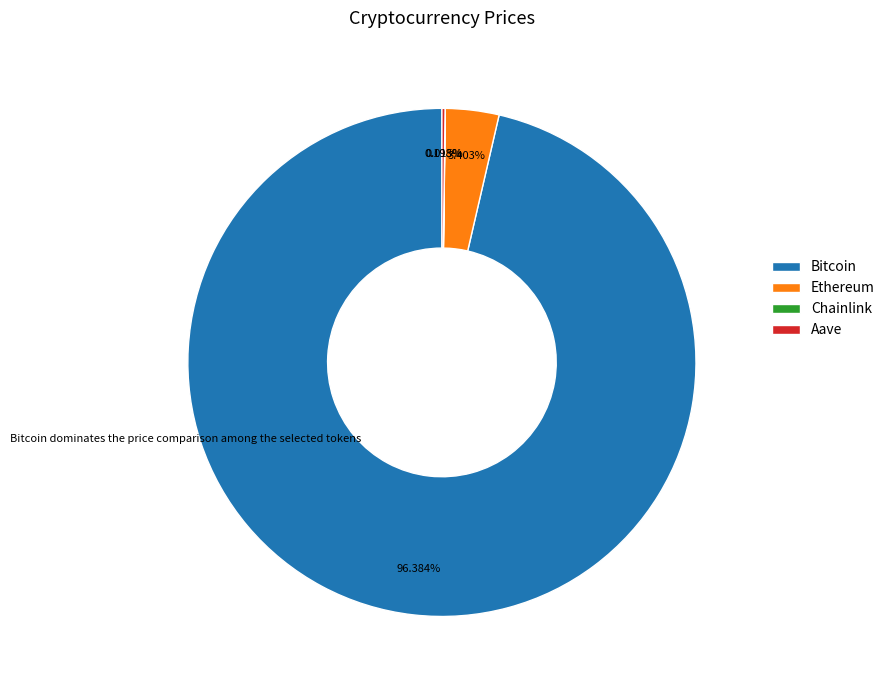

What is the largest slice in the pie chart?

Bitcoin